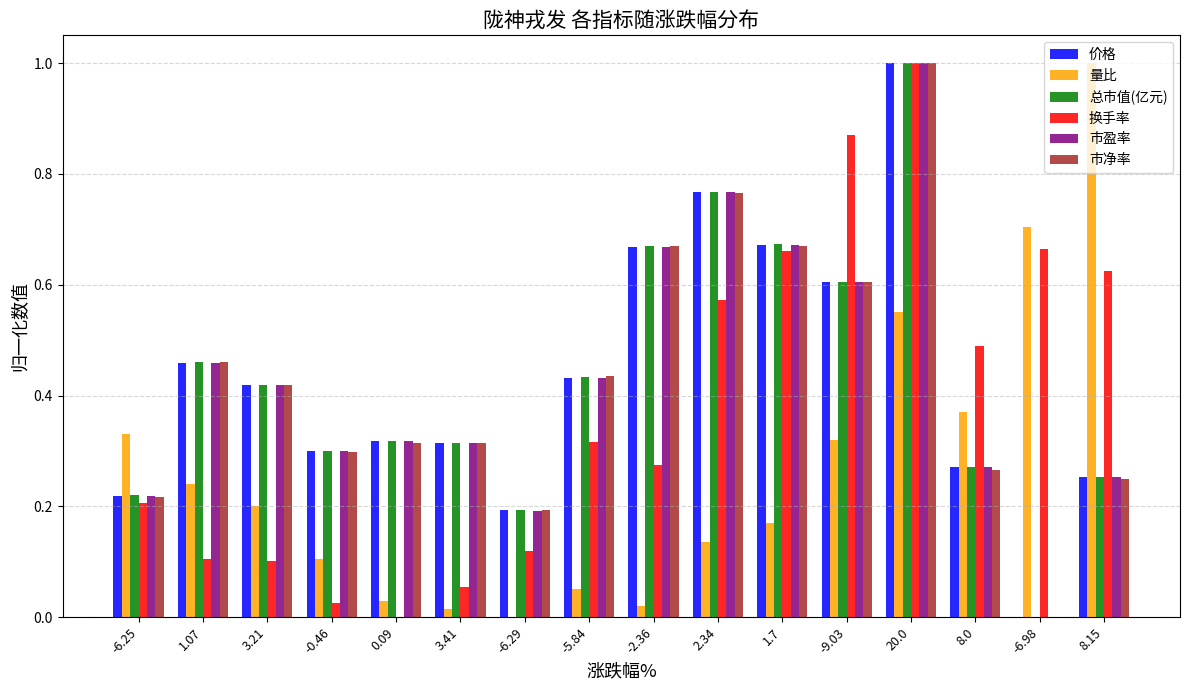

The 换手率 series shows 0.3 at 1.7. True or false?

False